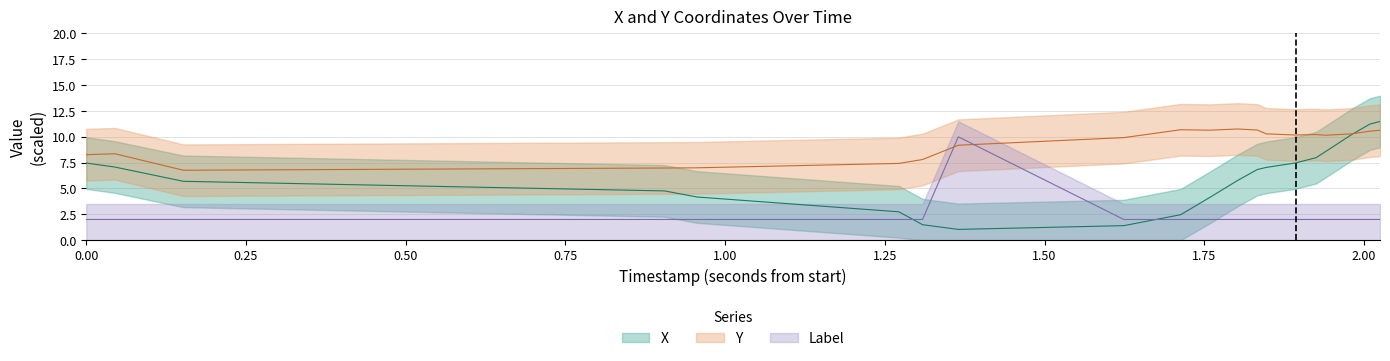

At 1.00, list the series in order from smallest to largest.

Label, X, Y